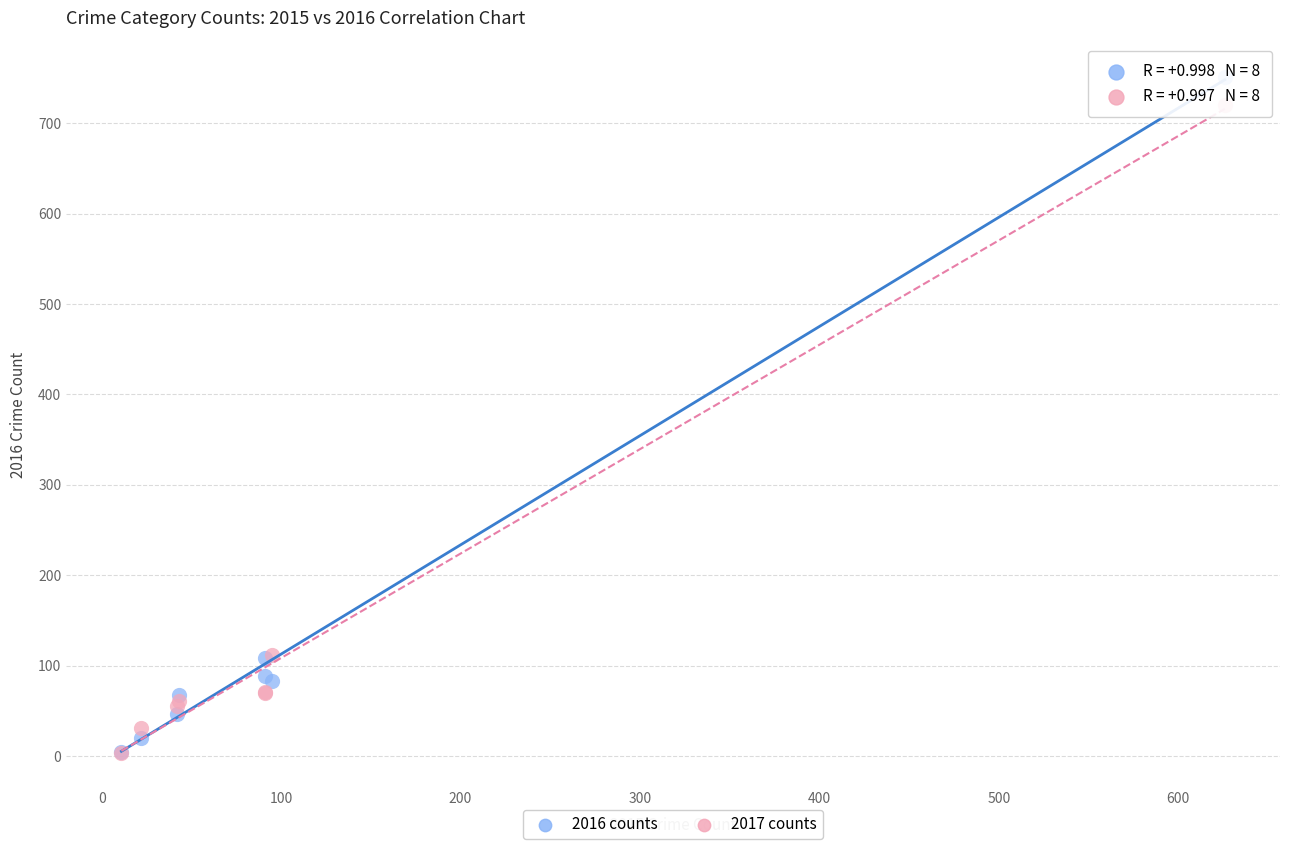

What are all the series names shown in the legend?

2016 counts, 2017 counts